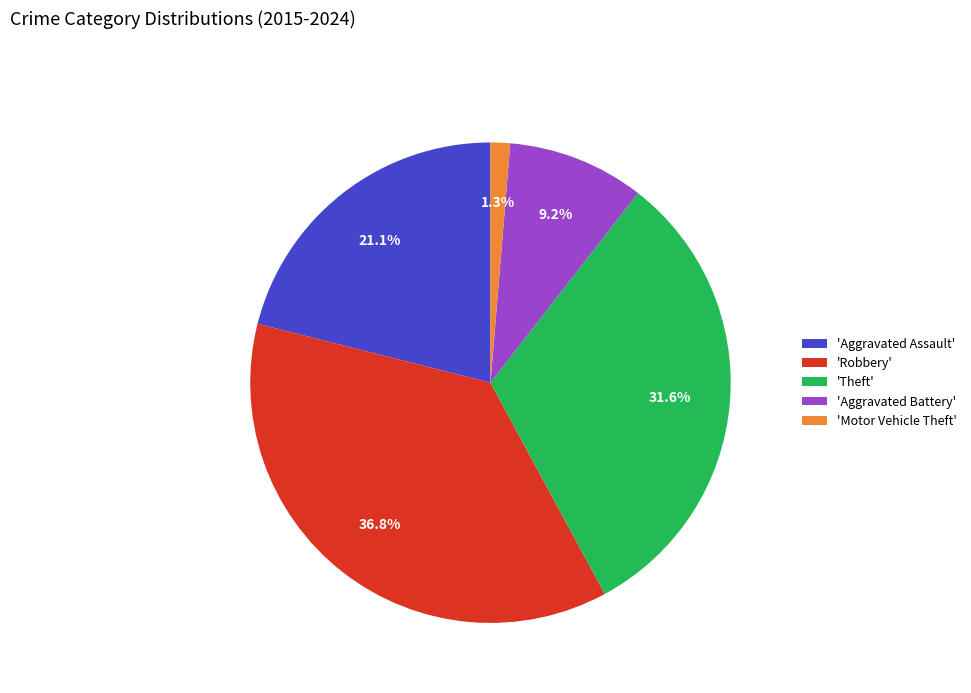

Combined, what portion of the pie is 'Aggravated Assault' and 'Robbery'?

57.9%